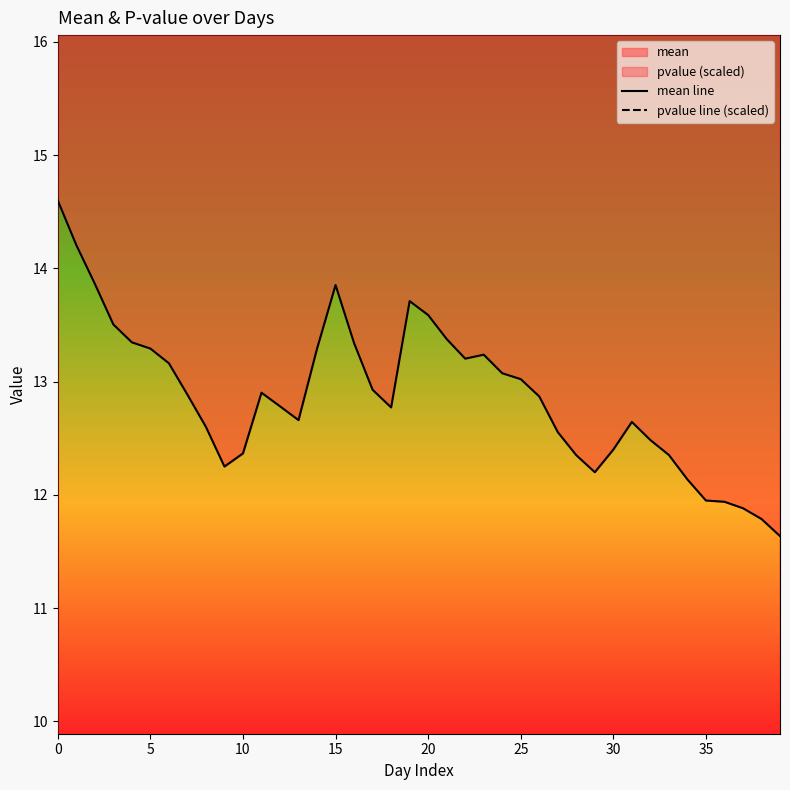

True or false: pvalue line (scaled) and mean line intersect in this chart.

False